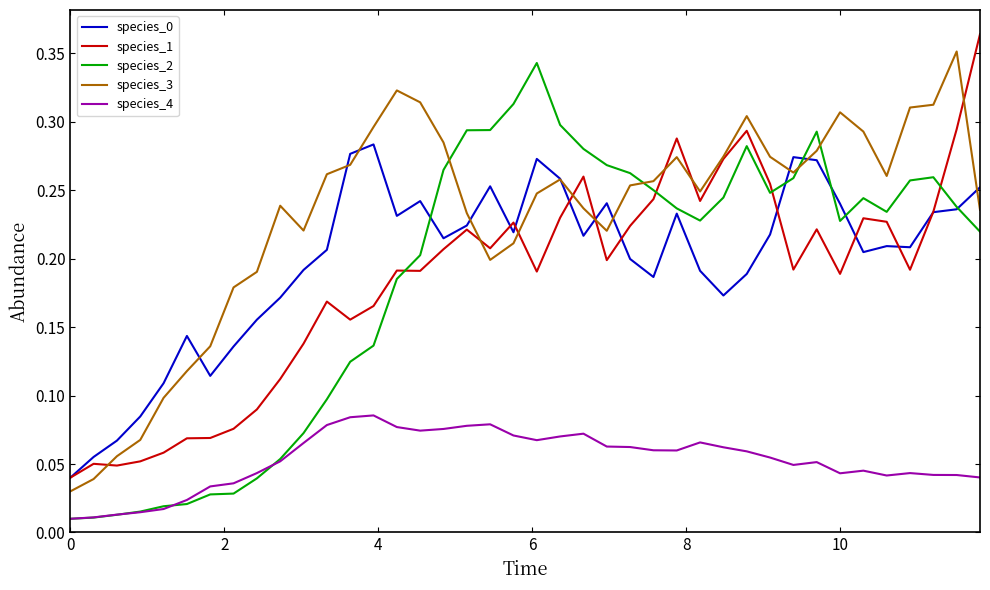

True or false: species_3 and species_4 intersect in this chart.

False